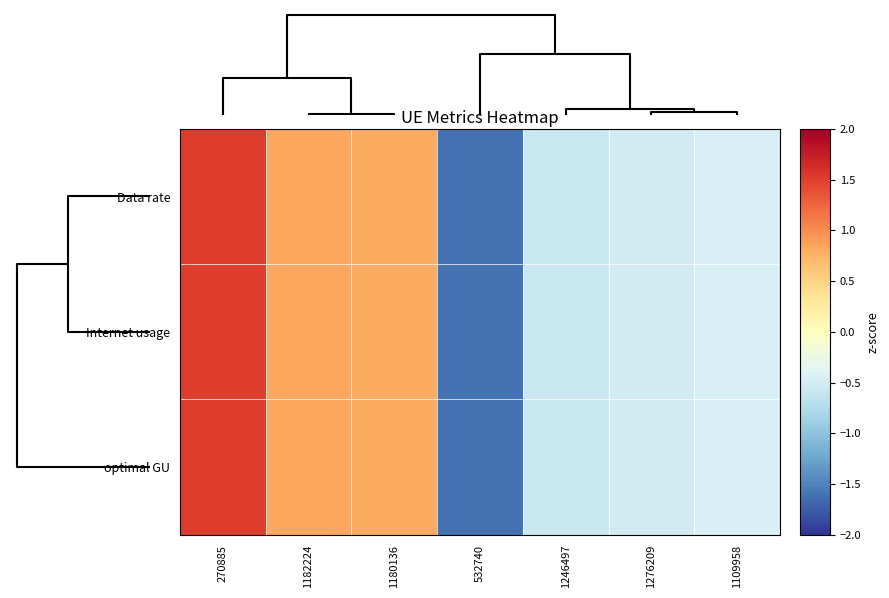

Reading left to right, what are all the values shown in this chart?

Data rate: 270885=1.5	1182224=0.8	1180136=0.8	532740=-1.6	1246497=-0.6	1276209=-0.5	1109958=-0.4
Internet usage: 270885=1.5	1182224=0.8	1180136=0.8	532740=-1.6	1246497=-0.6	1276209=-0.5	1109958=-0.4
optimal GU: 270885=1.5	1182224=0.8	1180136=0.8	532740=-1.6	1246497=-0.6	1276209=-0.5	1109958=-0.4